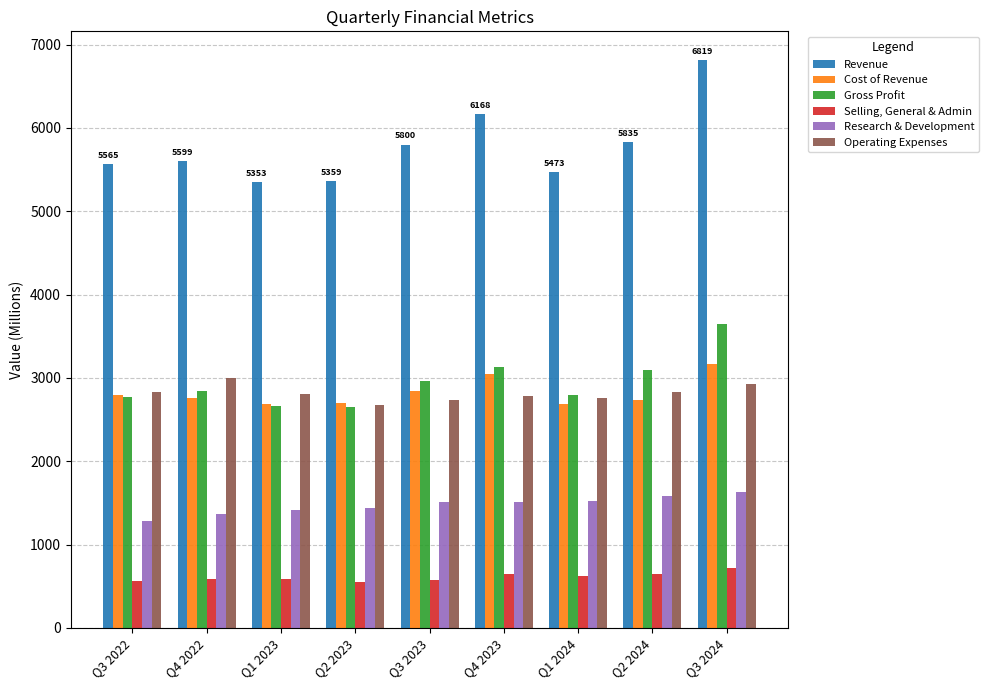

Which series has the widest spread of values?

Revenue